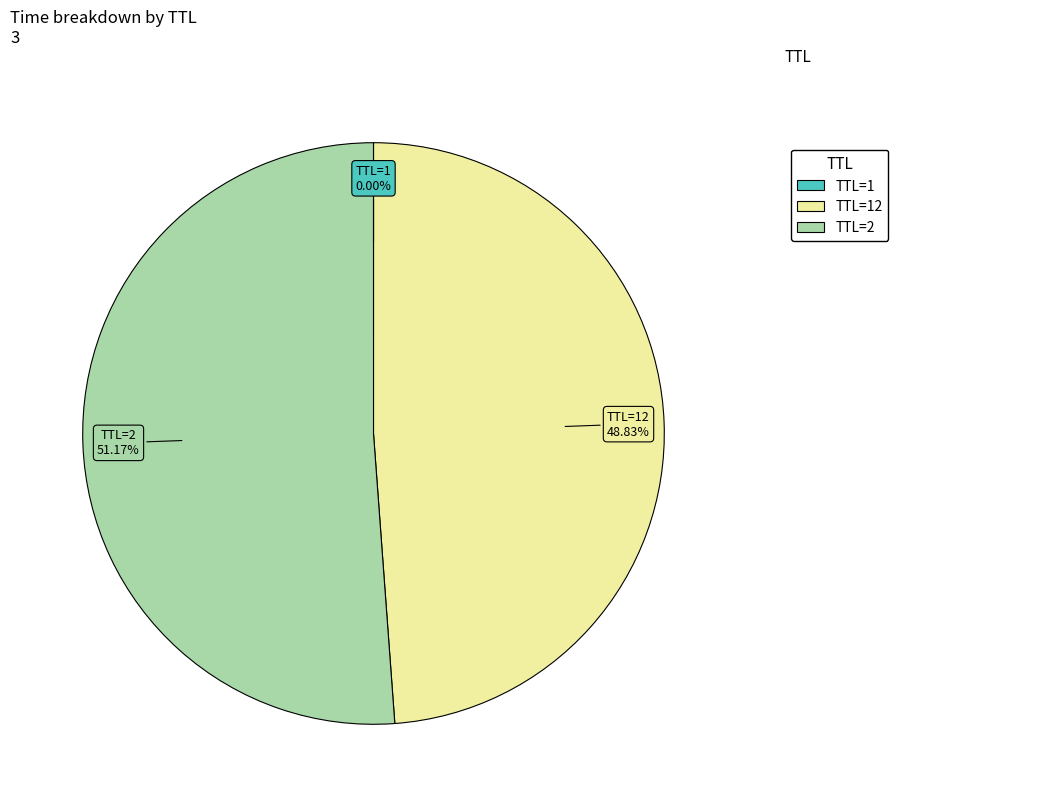

To the nearest percent, what is the difference between the largest and smallest slice percentages?

51%